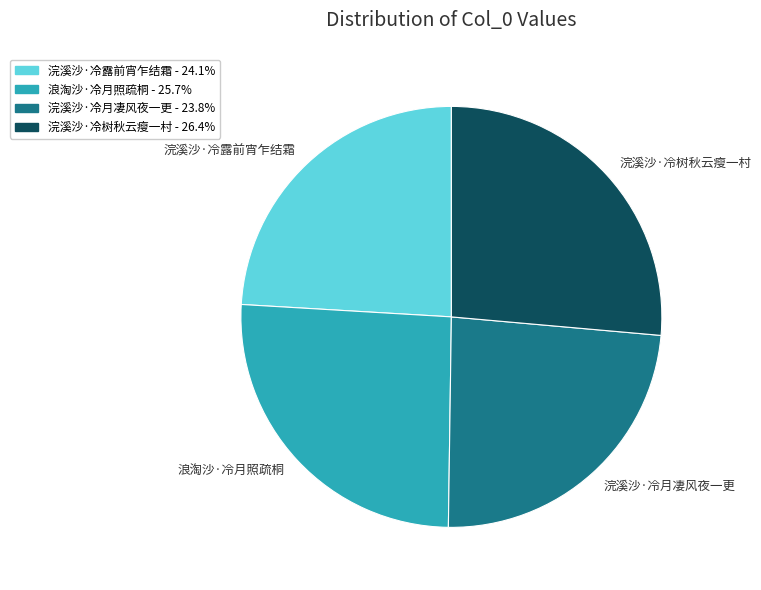

Is there a majority slice in this chart?

No